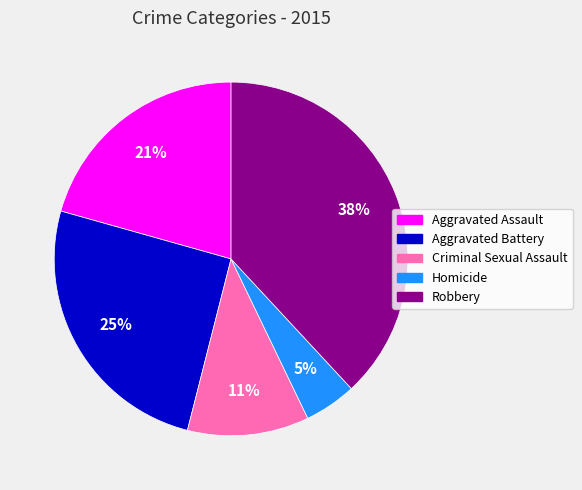

What is the smallest slice in the pie chart?

Homicide